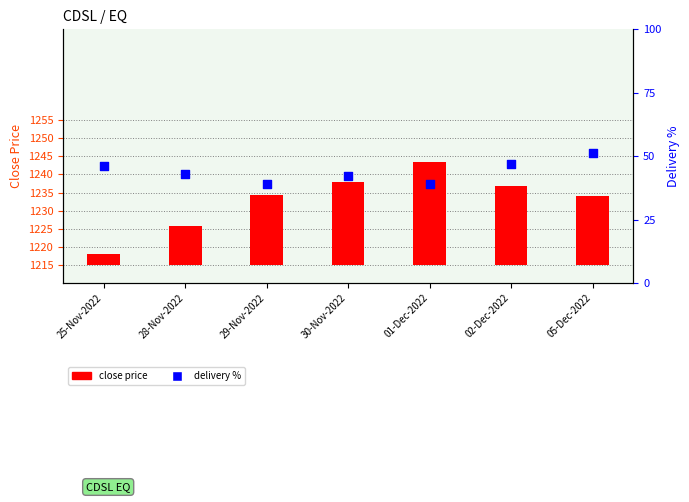

What are all the series names shown in the legend?

close price, delivery %